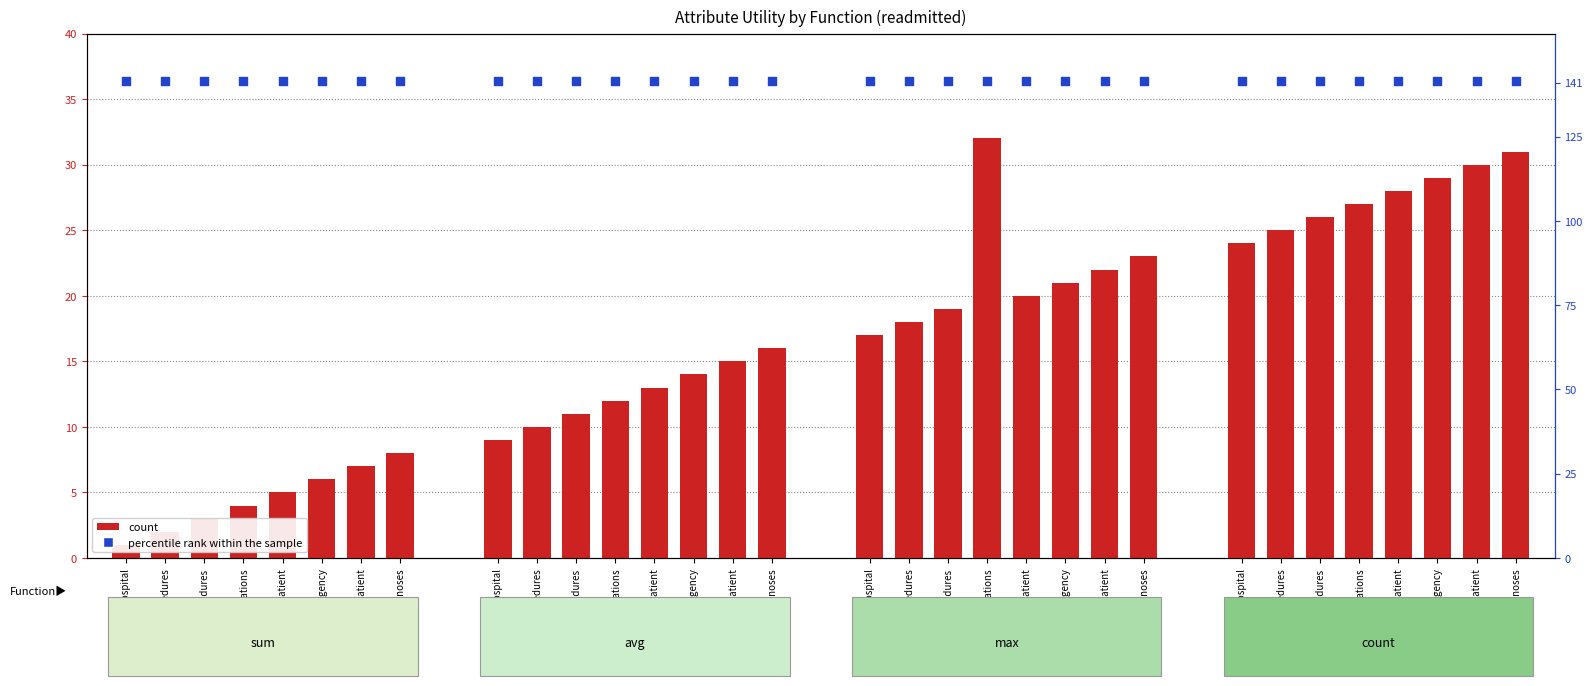

Which series has the largest total across all categories?

percentile rank within the sample